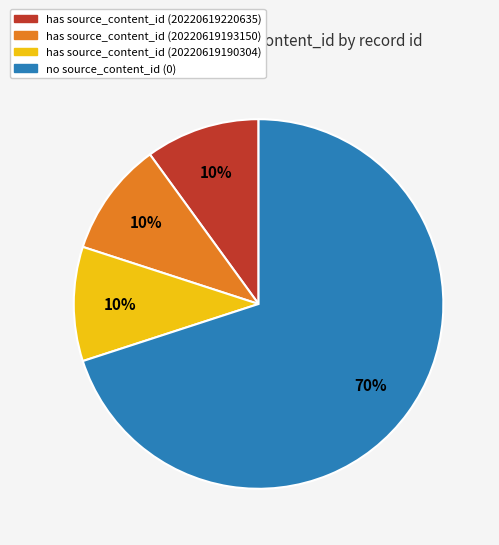

How many slices are in this pie chart?

4